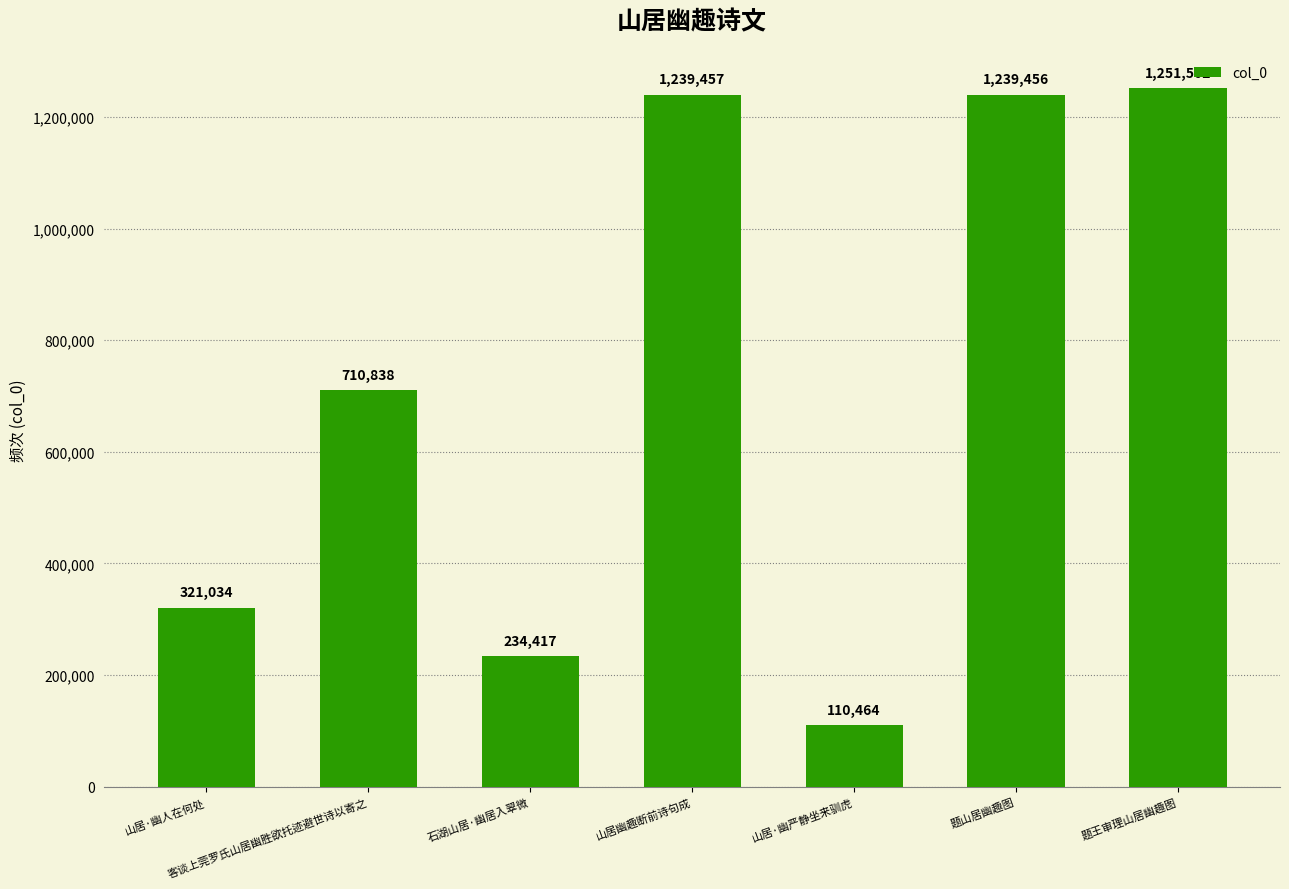

Where is the data nearest to the value 680983?

客谈上莞罗氏山居幽胜欲托迹避世诗以寄之